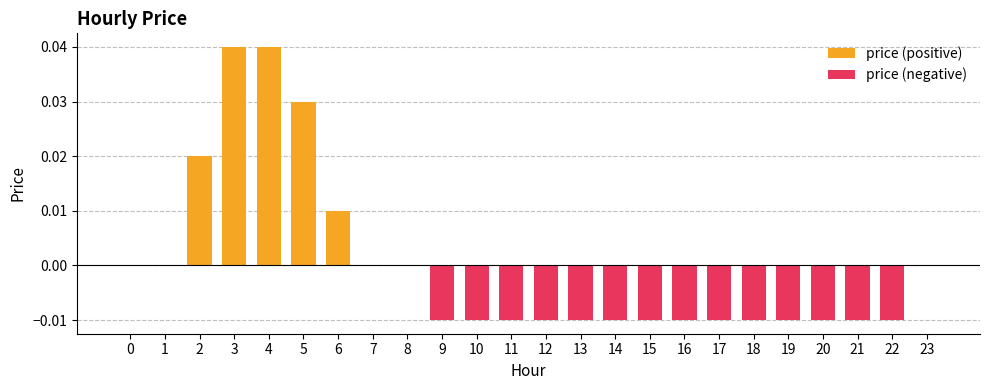

How many bars are there in total?

24